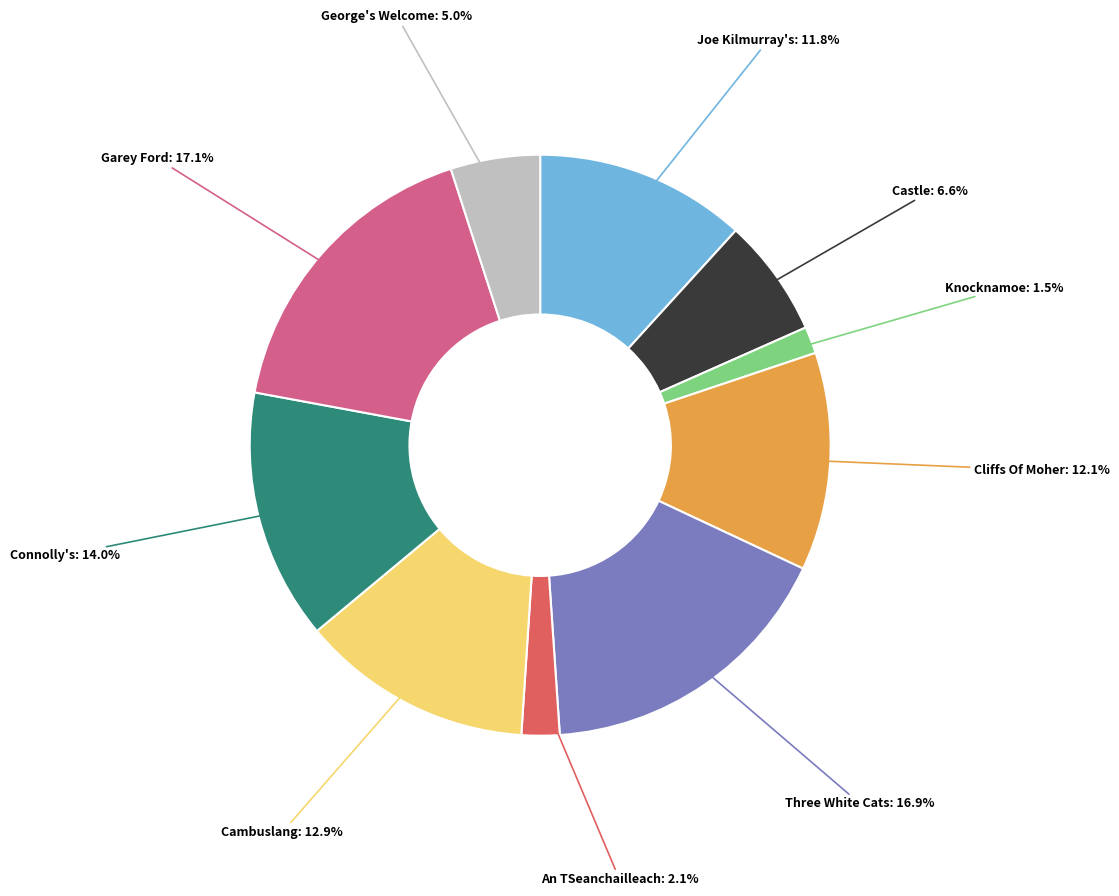

Which has a higher value, Garey Ford: 17.1% or Knocknamoe: 1.5%?

Garey Ford: 17.1%